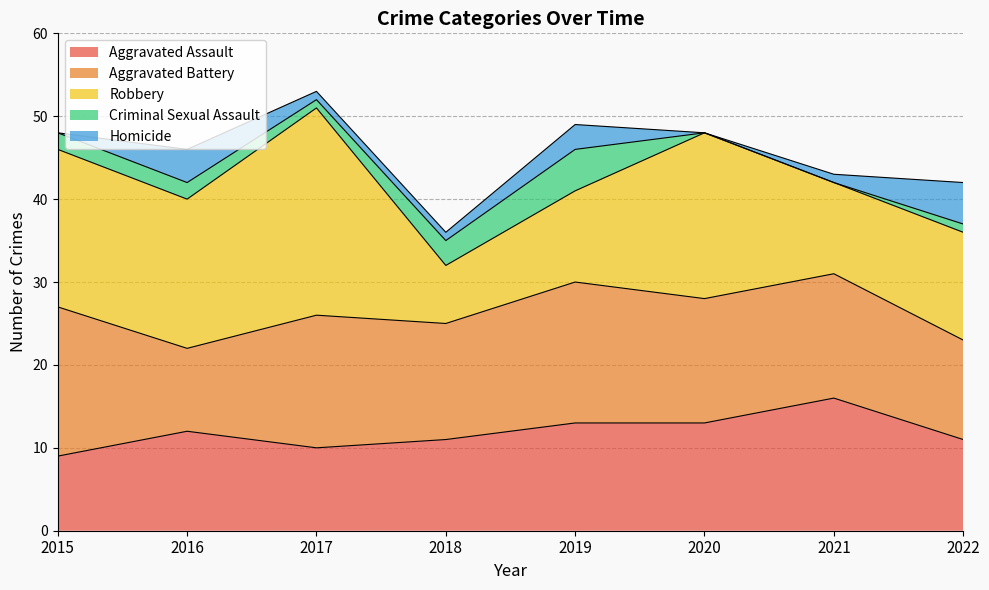

Reading left to right, what are all the values shown in this chart?

Aggravated Assault: 2015=9	2016=12	2017=10	2018=11	2019=13	2020=13	2021=16	2022=11
Aggravated Battery: 2015=18	2016=10	2017=16	2018=14	2019=17	2020=15	2021=15	2022=12
Robbery: 2015=19	2016=18	2017=25	2018=7	2019=11	2020=20	2021=11	2022=13
Criminal Sexual Assault: 2015=2	2016=2	2017=1	2018=3	2019=5	2020=0	2021=0	2022=1
Homicide: 2015=0	2016=4	2017=1	2018=1	2019=3	2020=0	2021=1	2022=5